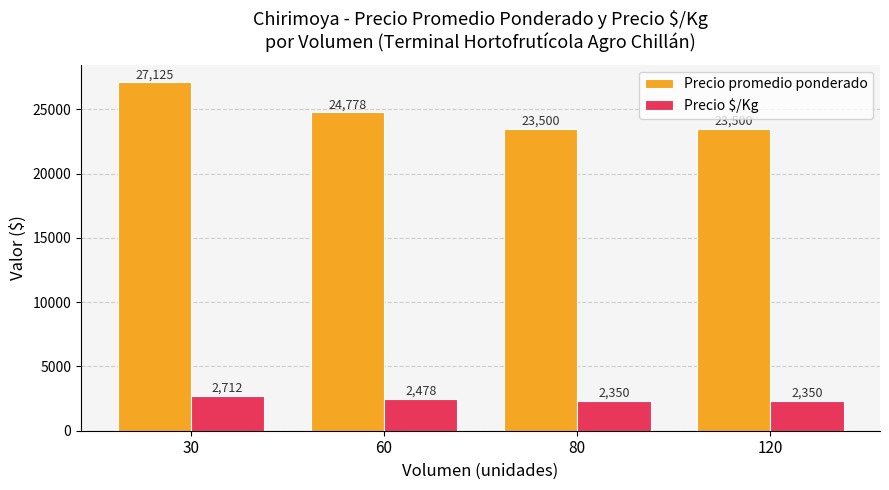

Are the bars grouped side by side (vs. stacked)?

Yes